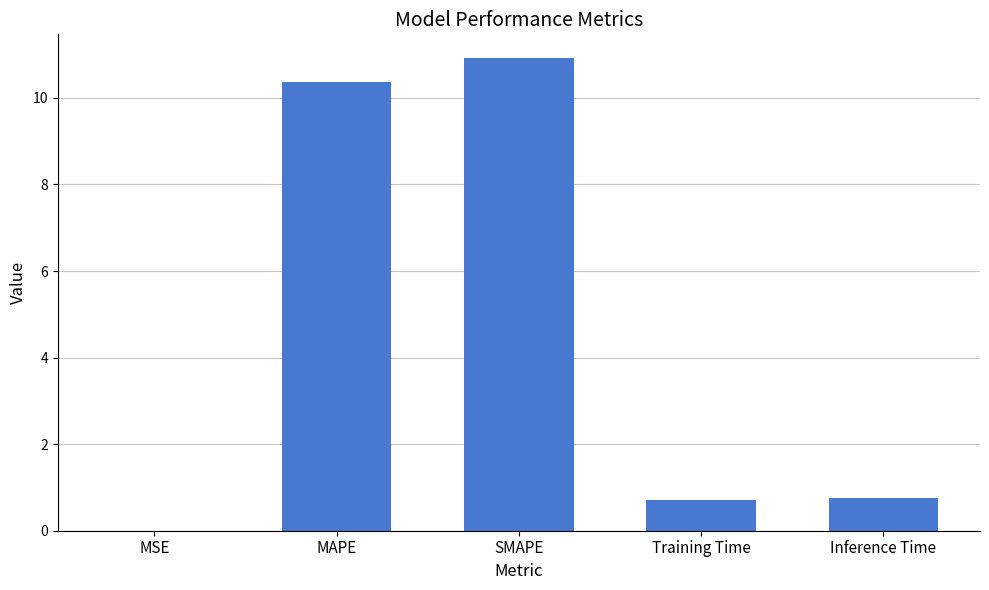

What is the sum of all values?

22.7